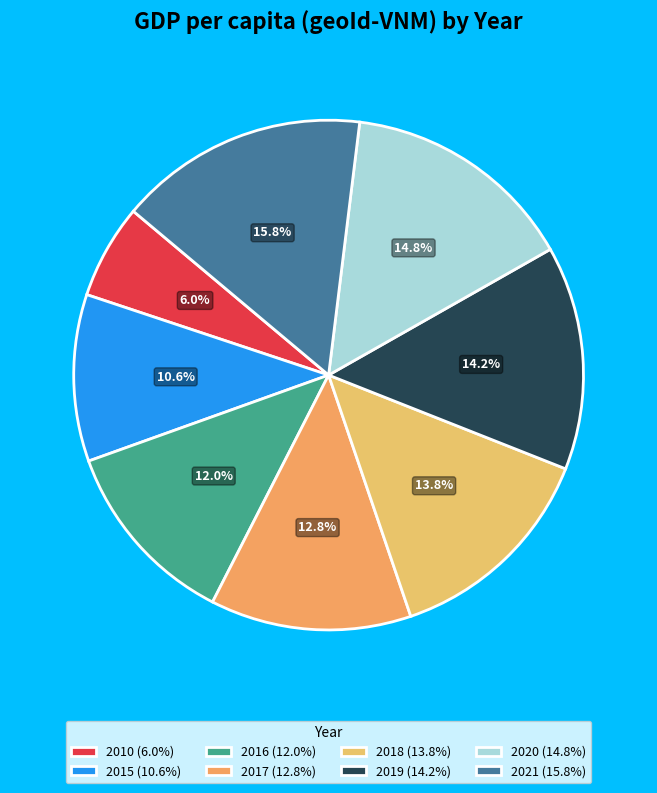

What is the smallest slice in the pie chart?

2010